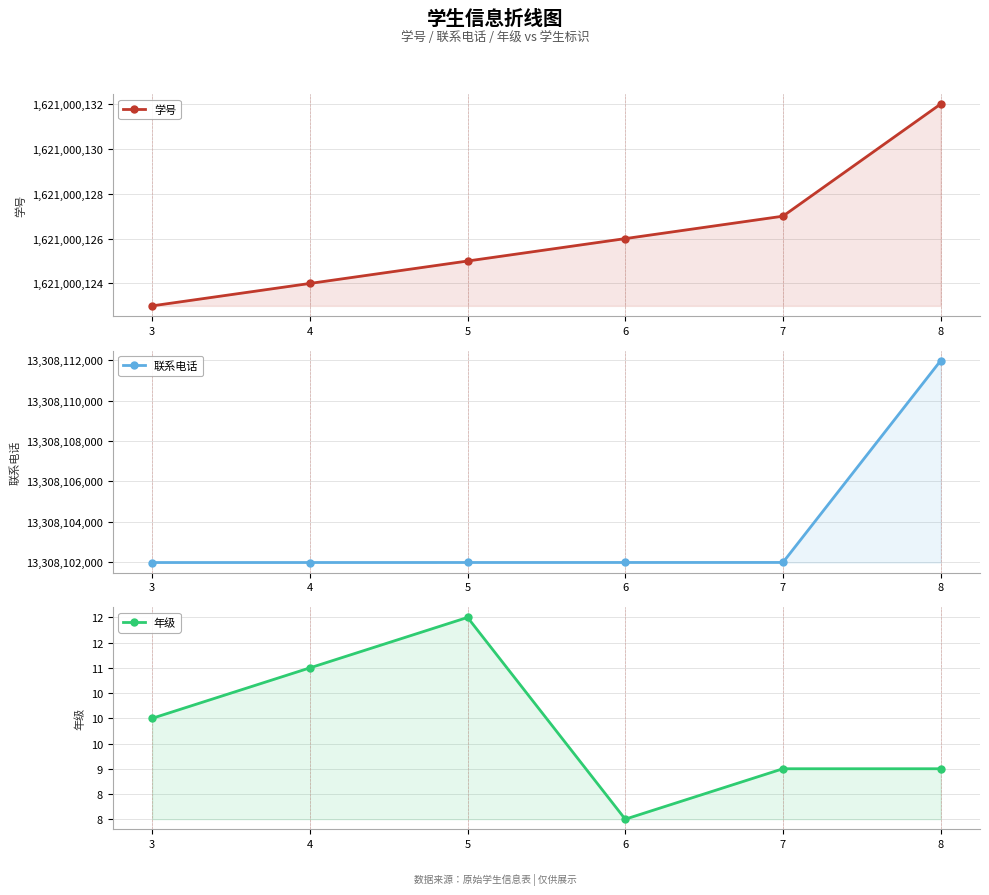

Is it true that 联系电话 equals 13308101978 at 3?

True